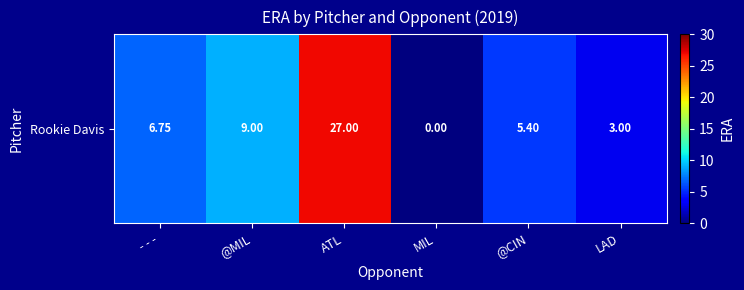

True or false: the data shows 2.7 at @MIL.

False